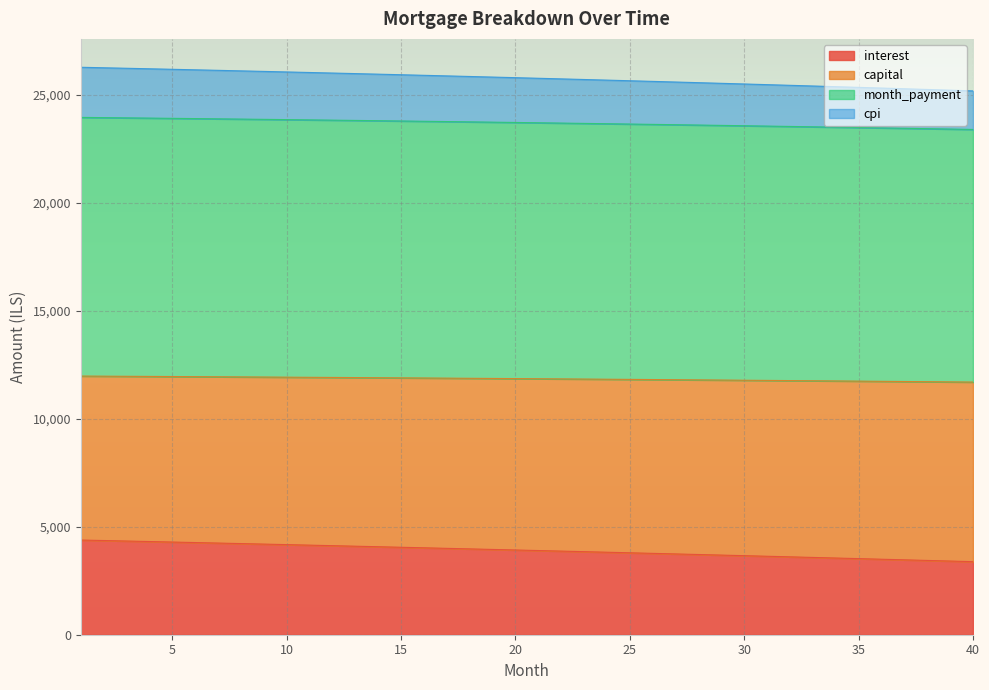

What are all the series names shown in the legend?

interest, capital, month_payment, cpi